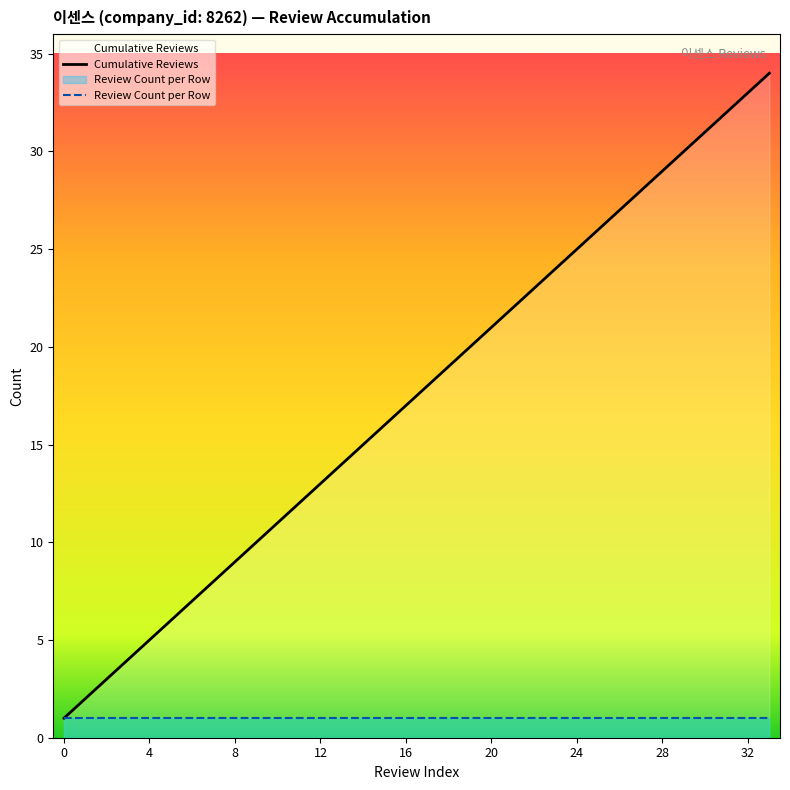

Rank the series by their average value, from lowest to highest.

Review Count per Row, Cumulative Reviews